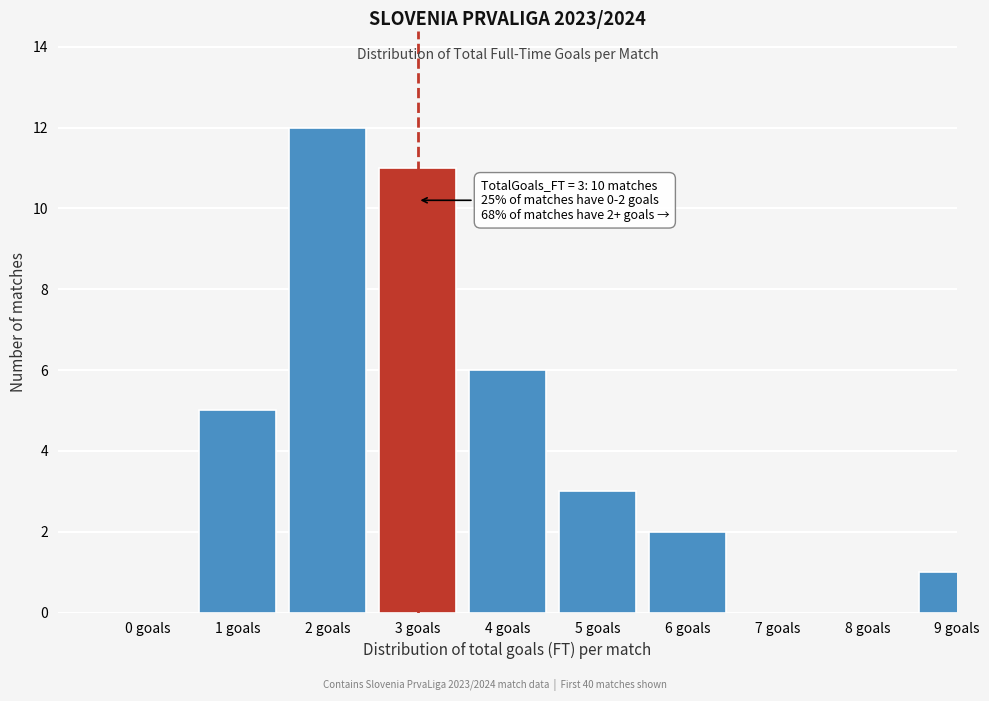

What is the ratio of the value at 1 goals to the value at 6 goals?

2.5